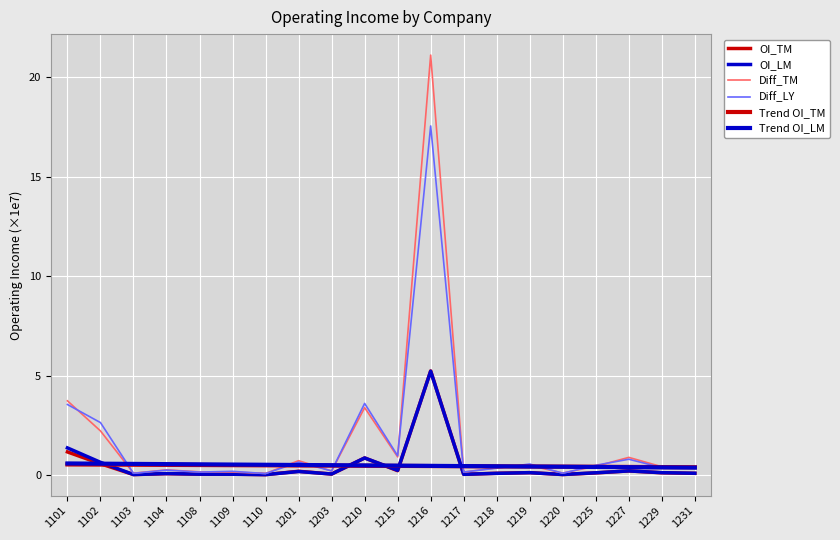

At which category is the sum across all series the highest?

1216